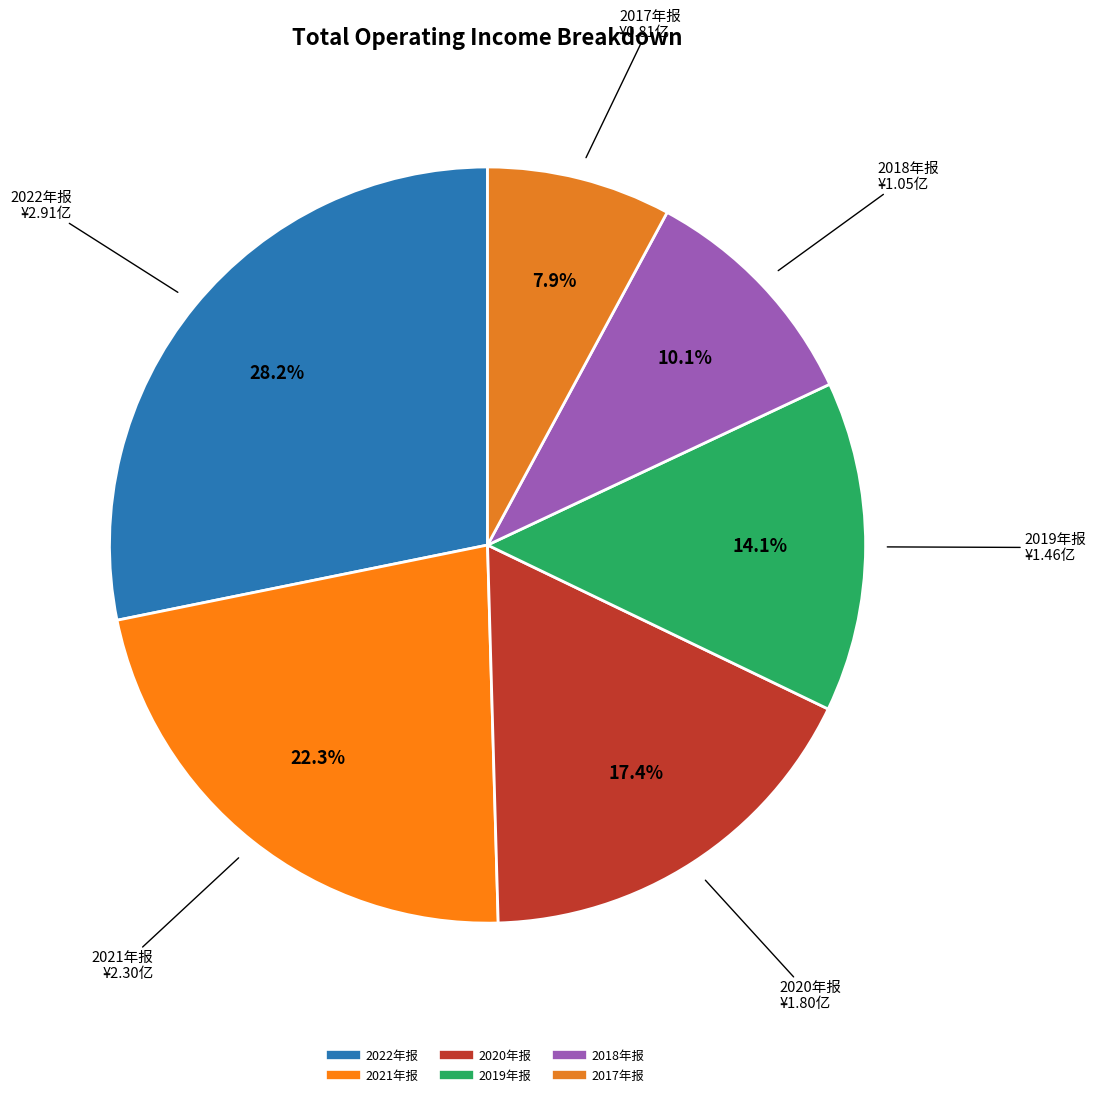

Between 2020年报 and 2017年报, which is larger?

2020年报